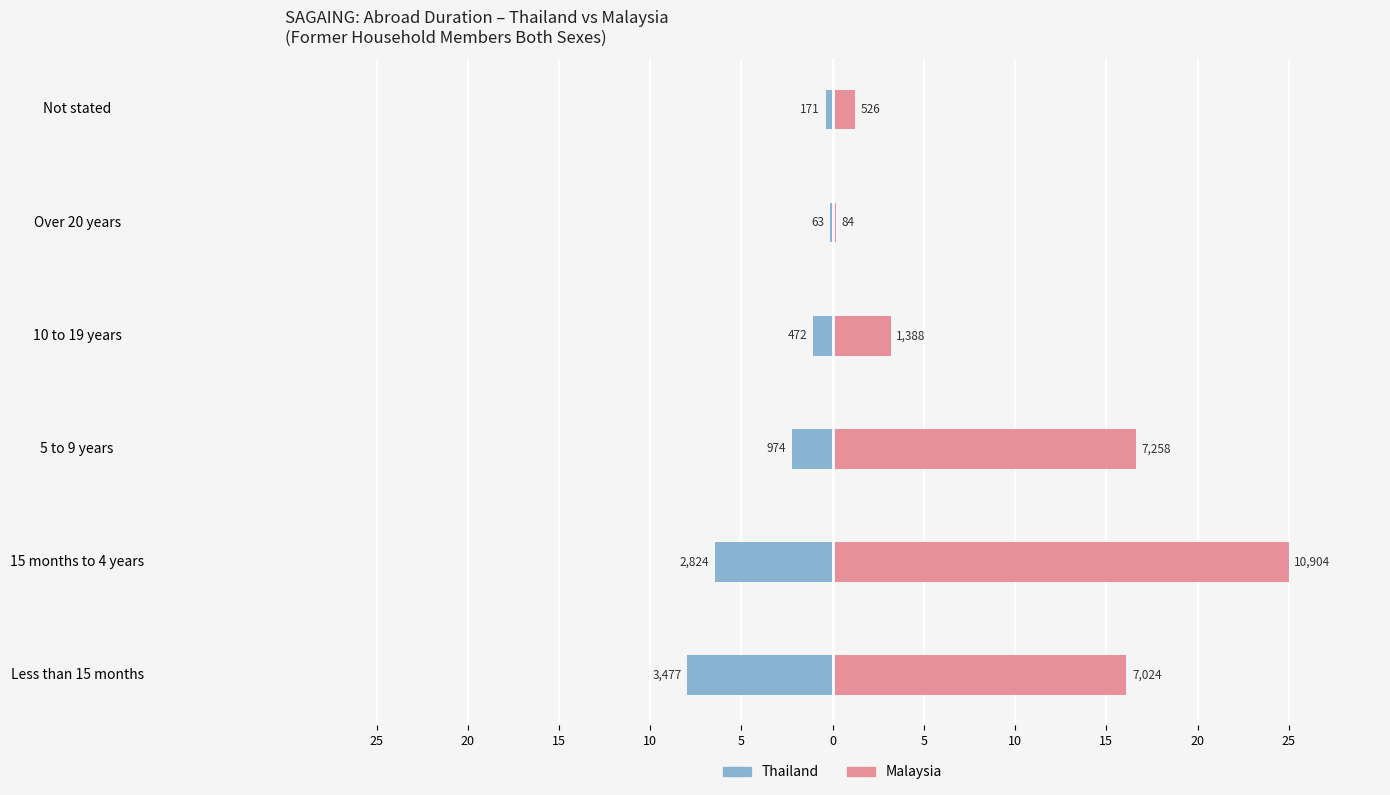

What is the difference between the second highest and second lowest values in the Thailand series?

6.1